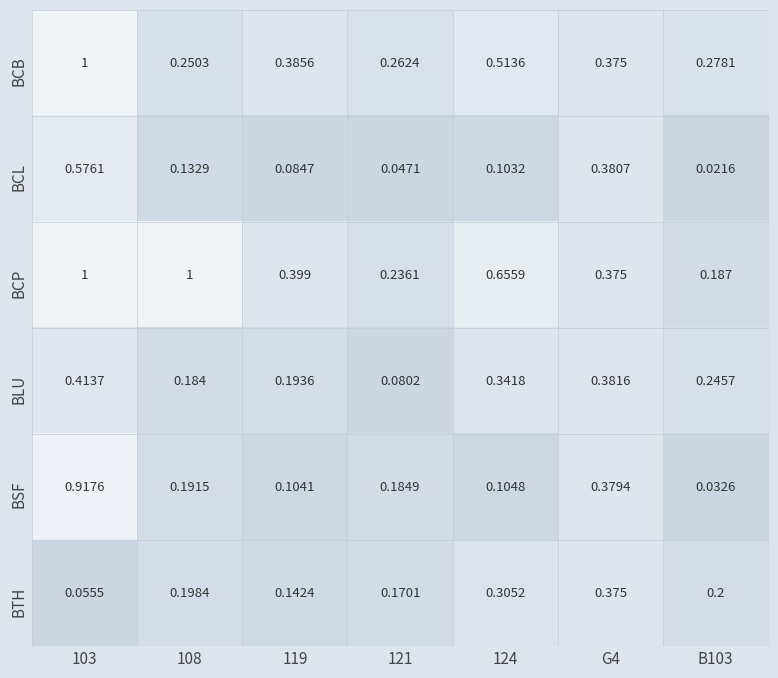

At B103, list the series in order from smallest to largest.

BCL, BSF, BCP, BTH, BLU, BCB